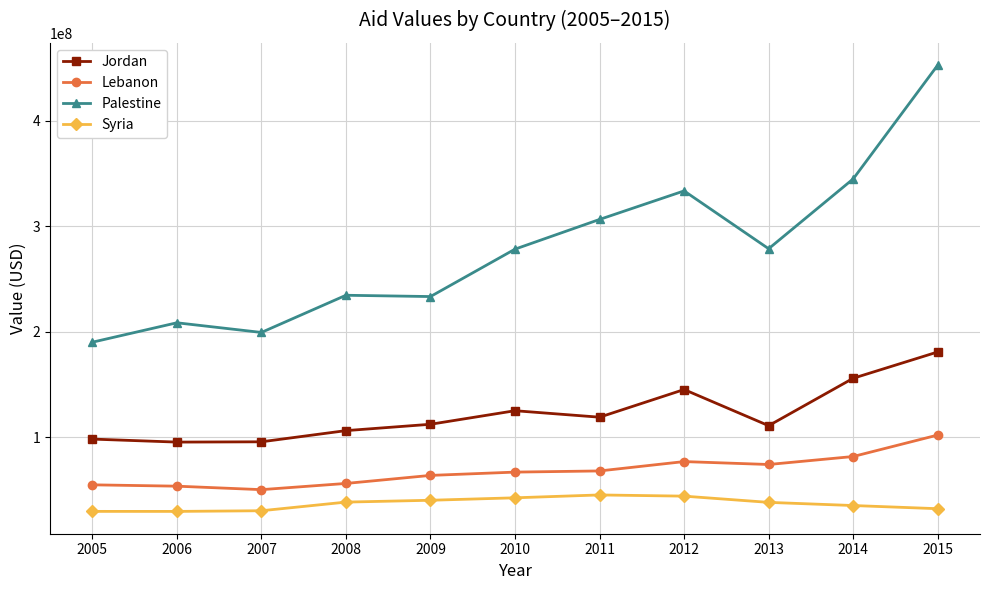

True or false: Jordan and Lebanon intersect in this chart.

False